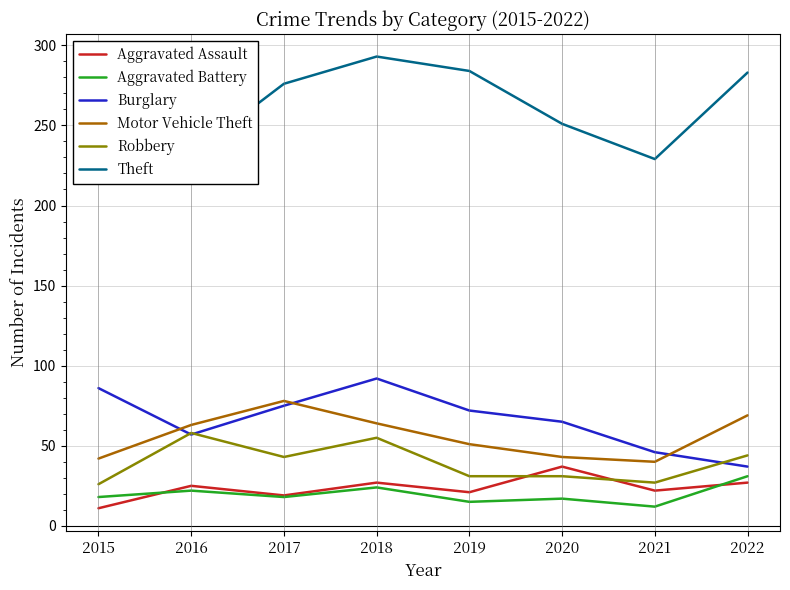

Reading left to right, list all the values displayed in this chart.

Aggravated Assault: 11	25	19	27	21	37	22	27
Aggravated Battery: 18	22	18	24	15	17	12	31
Burglary: 86	57	75	92	72	65	46	37
Motor Vehicle Theft: 42	63	78	64	51	43	40	69
Robbery: 26	58	43	55	31	31	27	44
Theft: 224	232	276	293	284	251	229	283